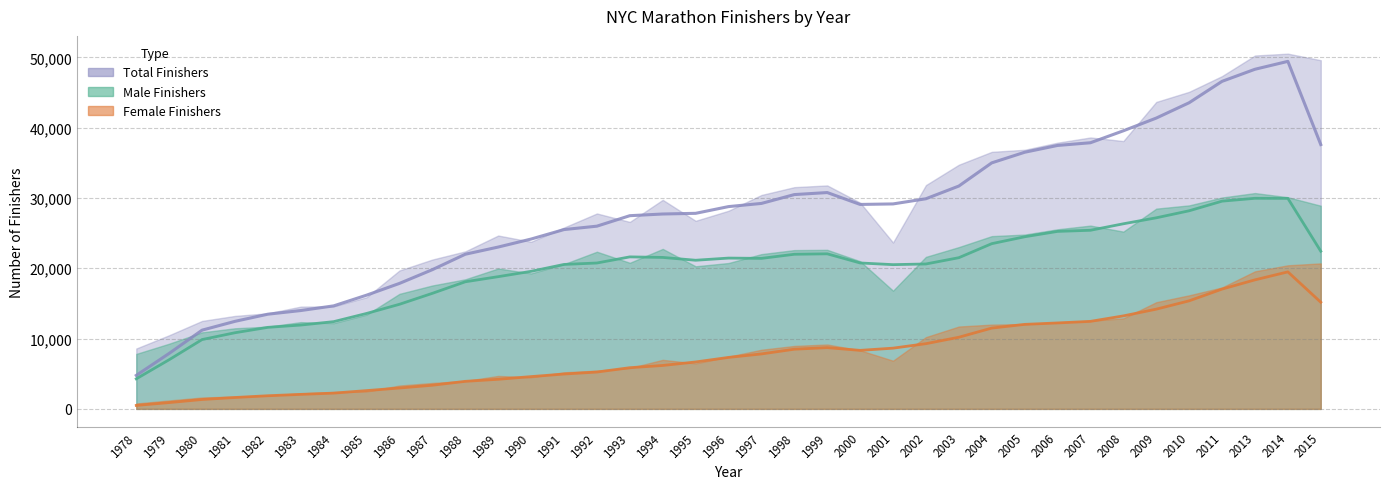

Which series has the largest total across all categories?

Total Finishers